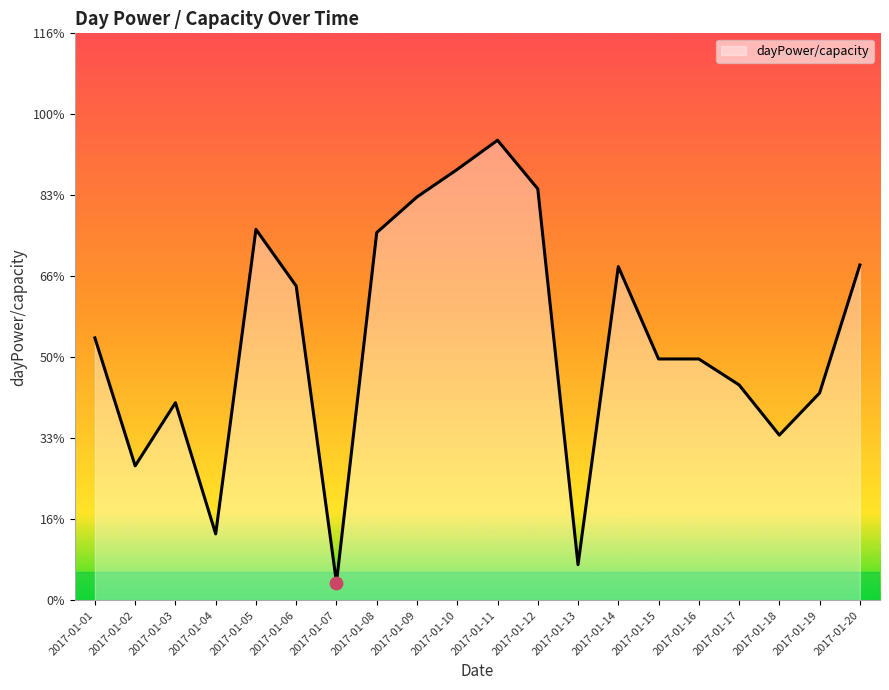

Approximately how many times larger is the value at 2017-01-11 compared to 2017-01-20?

1.4